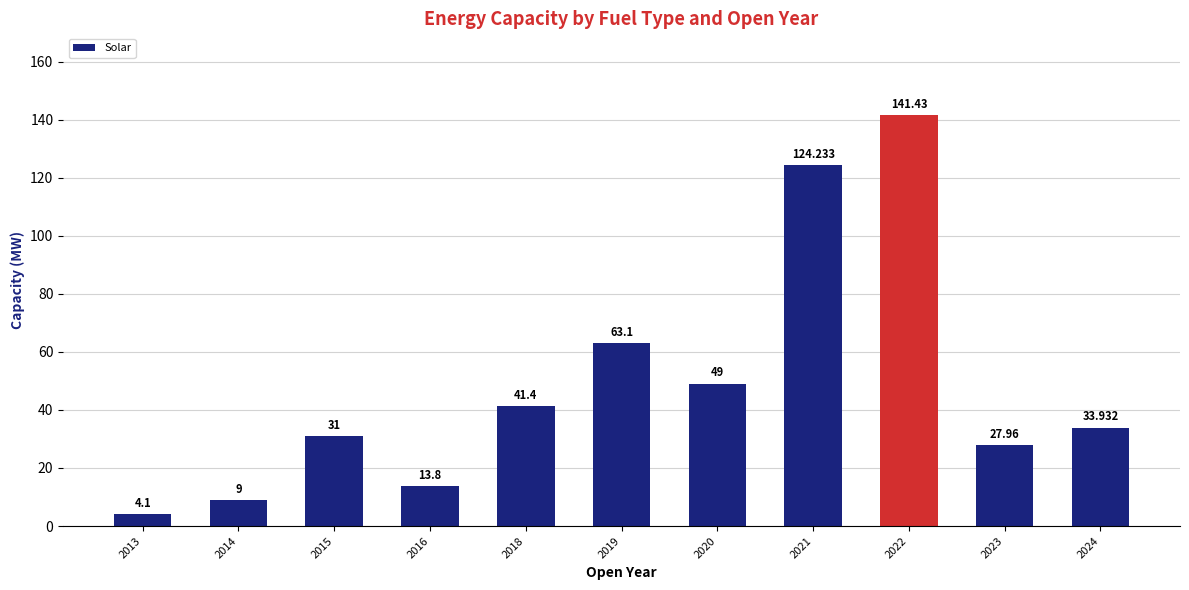

Rank the categories by value from highest to lowest.

2022, 2021, 2019, 2020, 2018, 2024, 2015, 2023, 2016, 2014, 2013